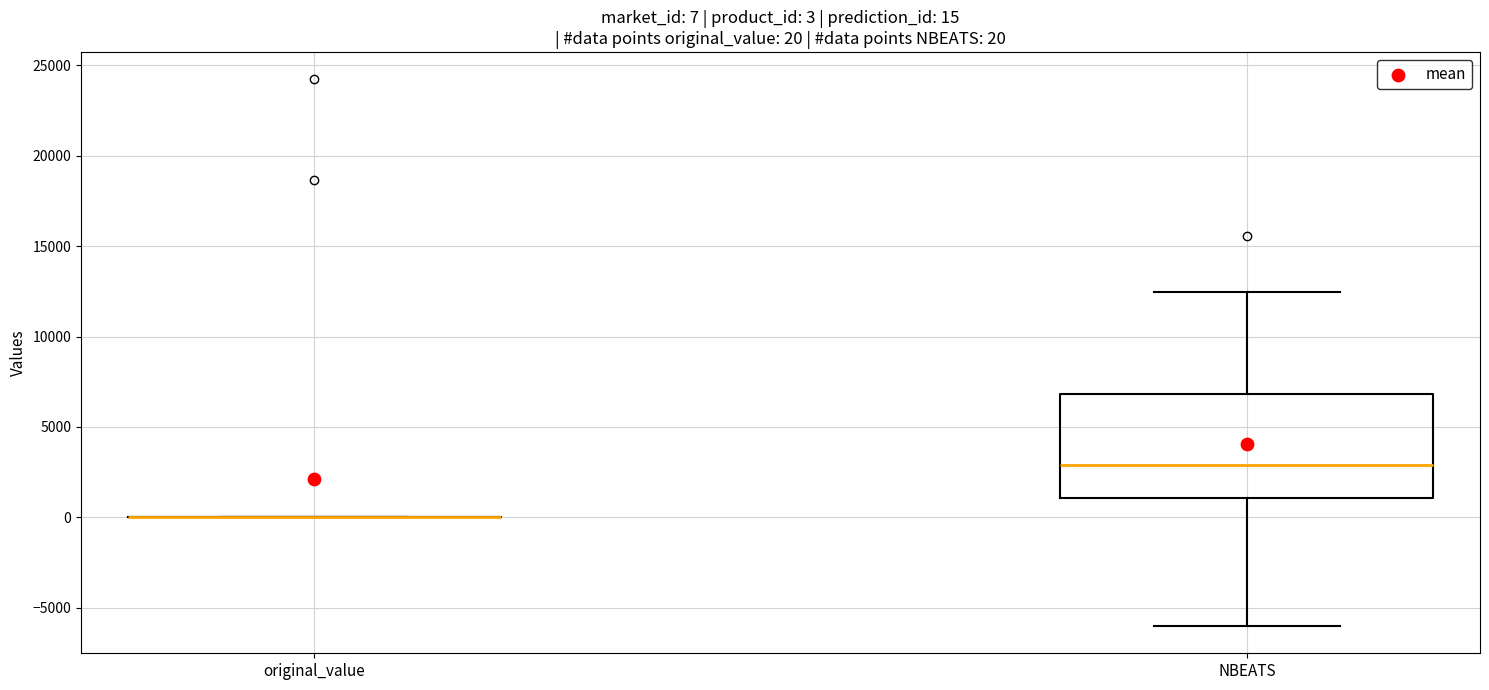

Which box is the tallest, from its lower edge to its upper edge?

NBEATS